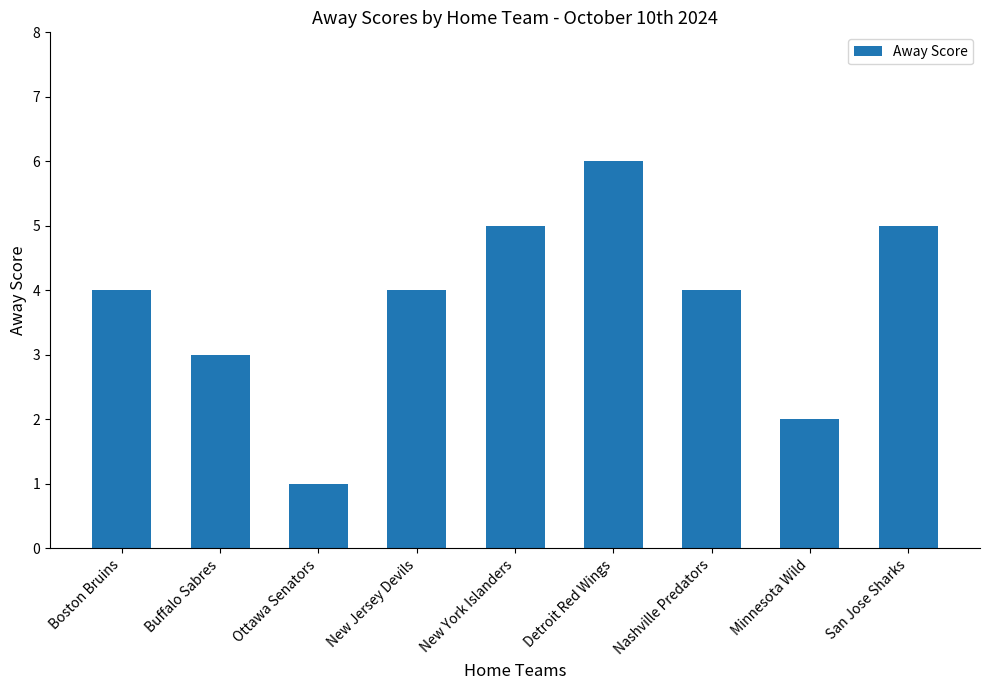

Count the number of categories in the chart.

9